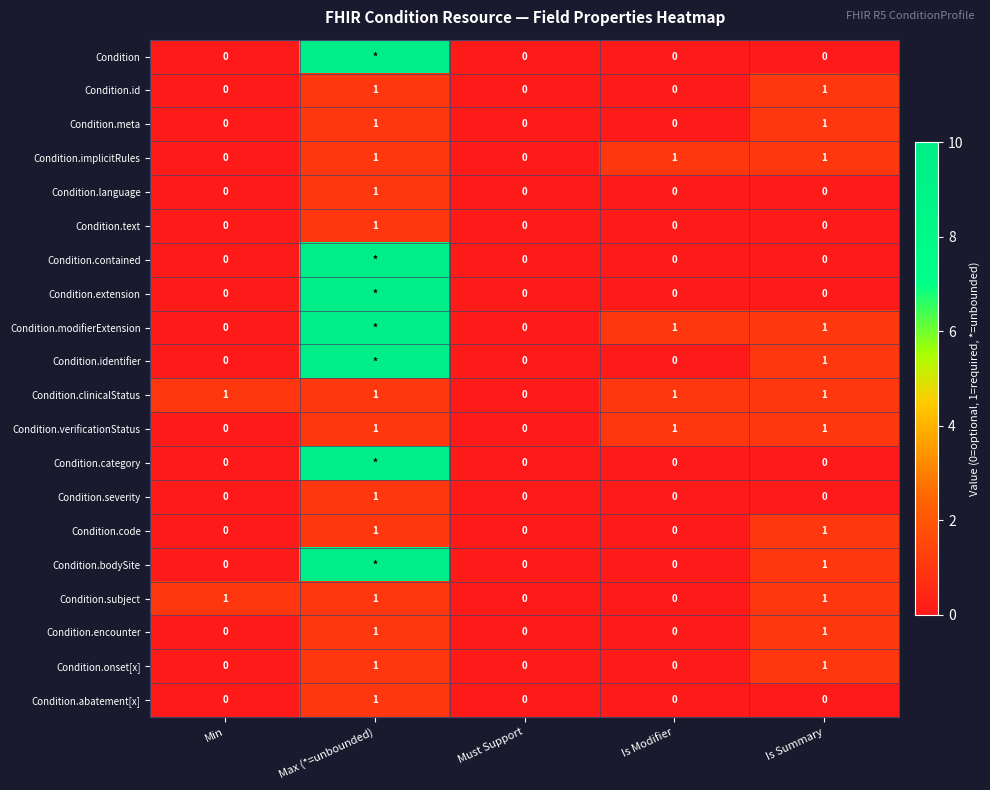

Is it true that Condition.meta equals 1 at Max (*=unbounded)?

True